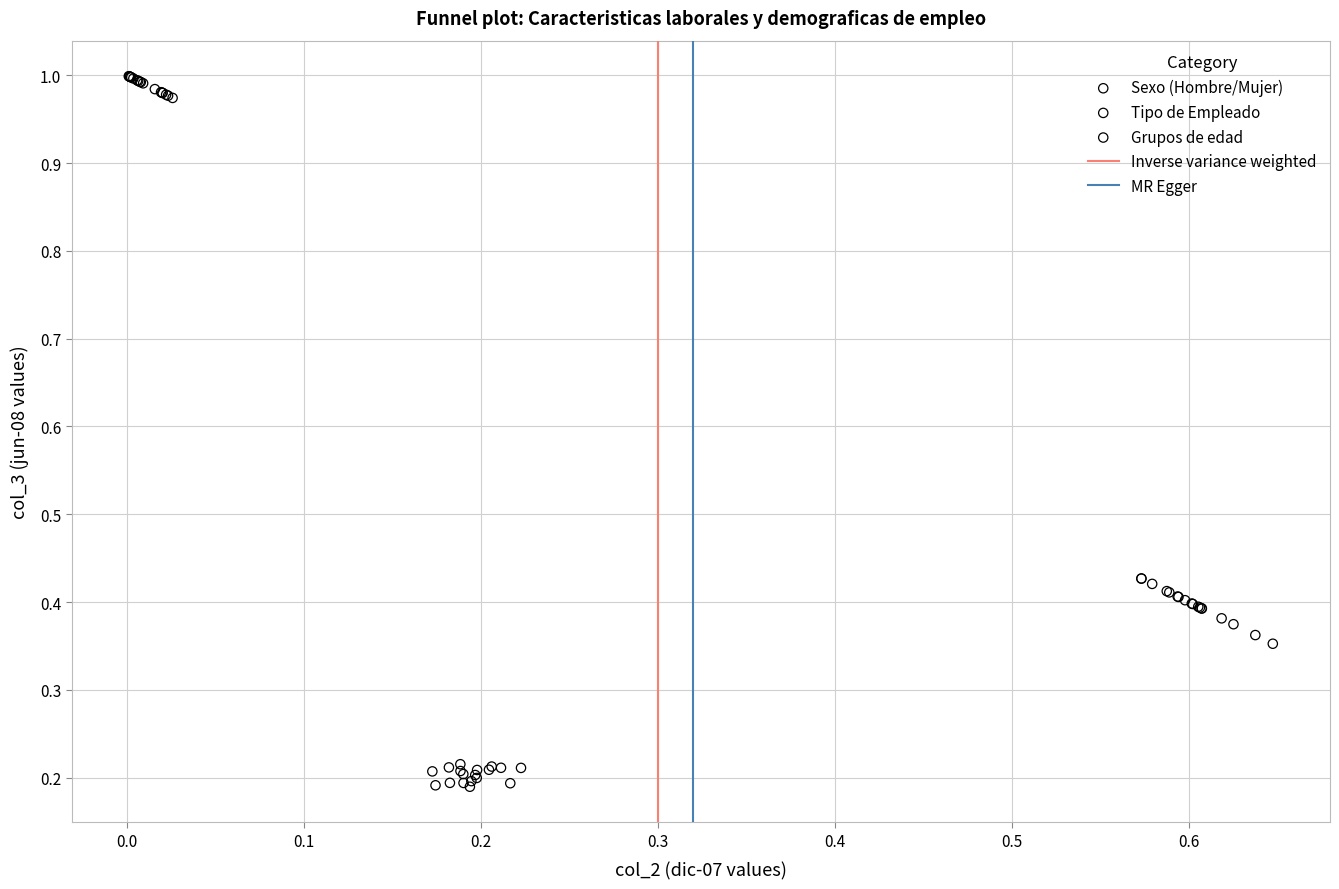

Which series contains the lowest Y value?

Grupos de edad